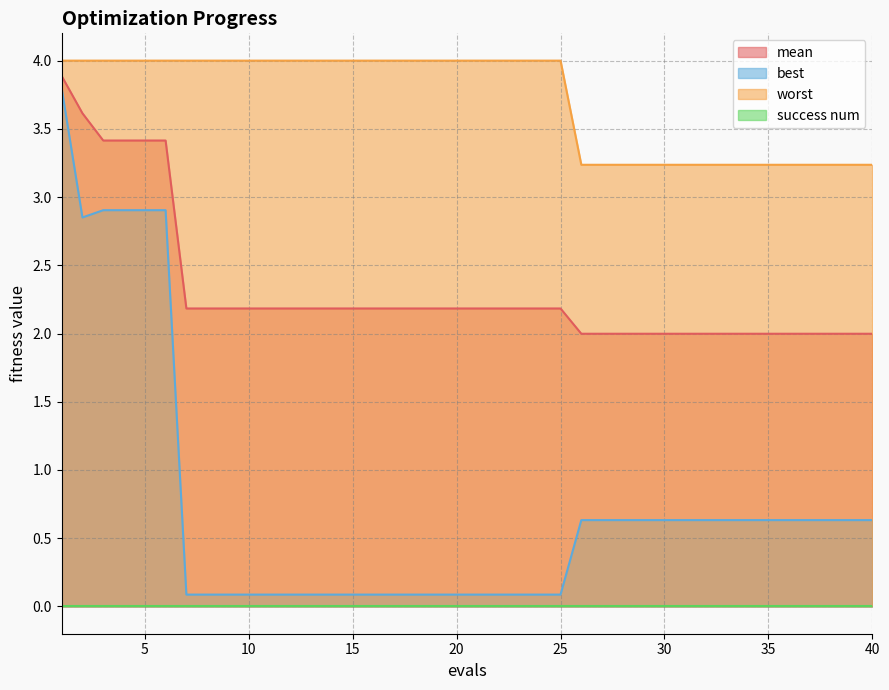

True or false: worst and best cross at least once.

False